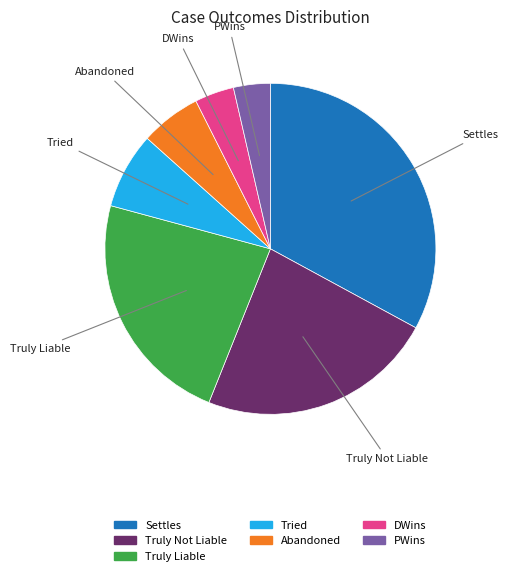

Is there a majority slice in this chart?

No